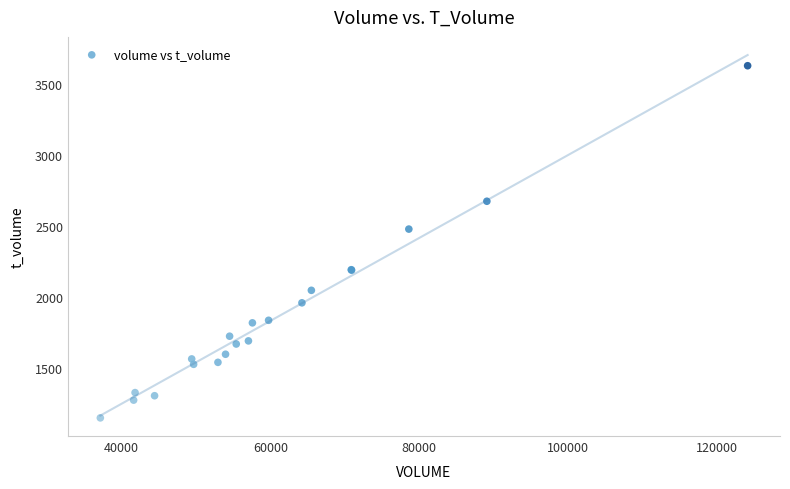

What Y value in the scatter plot is closest to 2386?

2476